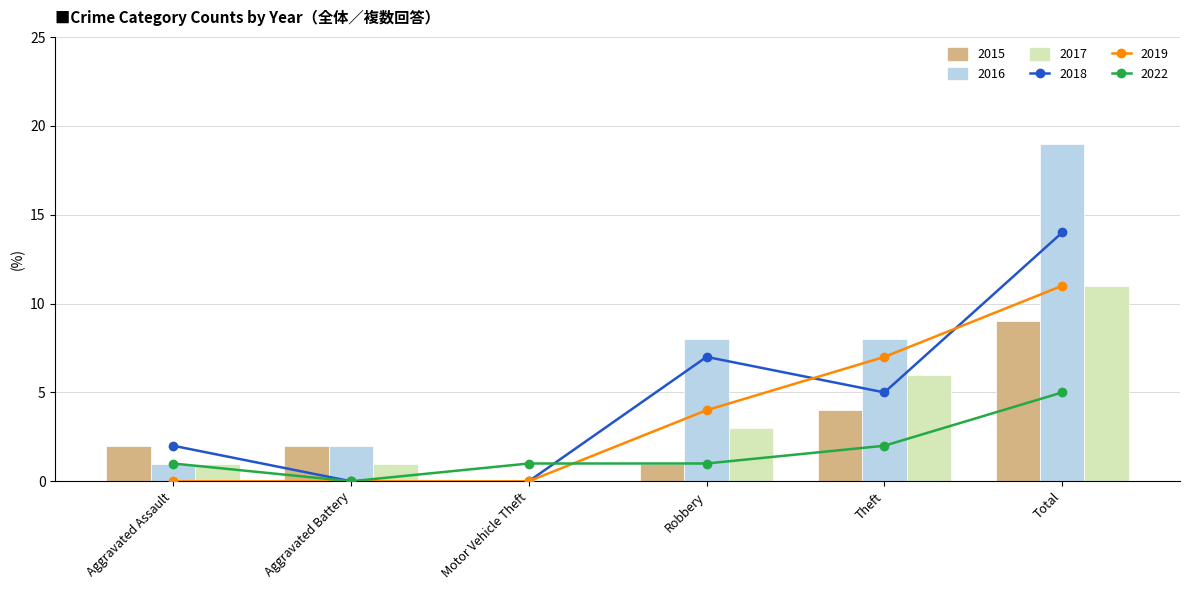

What is the difference between the maximum and minimum values in the 2018 series?

14